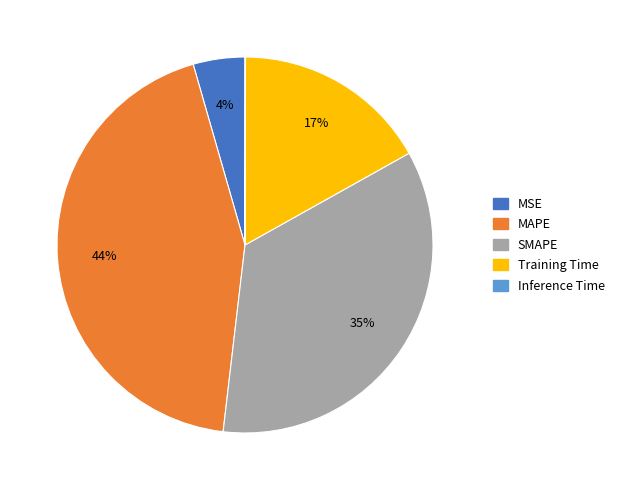

Is it true that SMAPE is 35% of the pie?

True